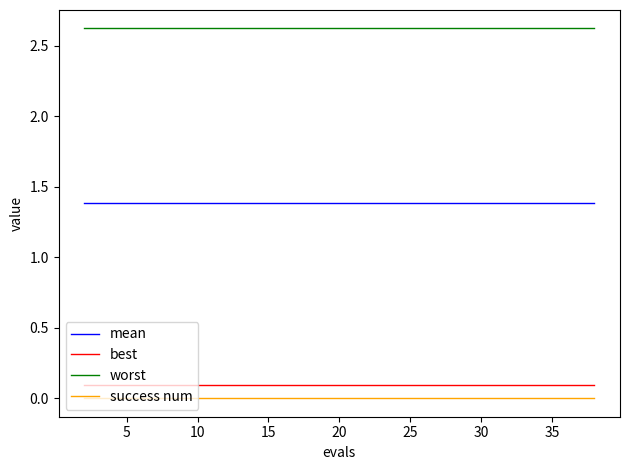

True or false: worst and mean cross at least once.

False